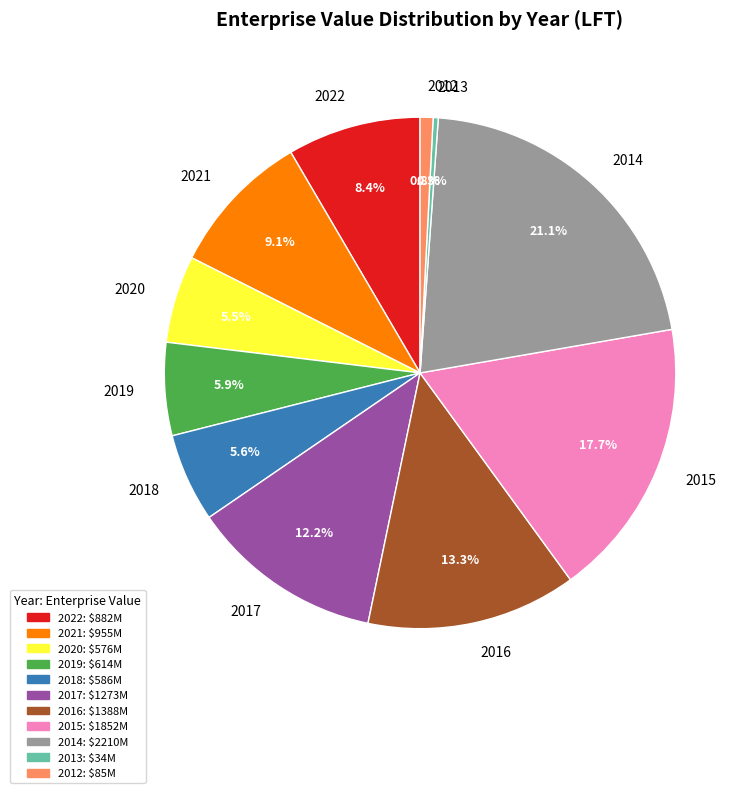

Between 2016 and 2019, which is larger?

2016